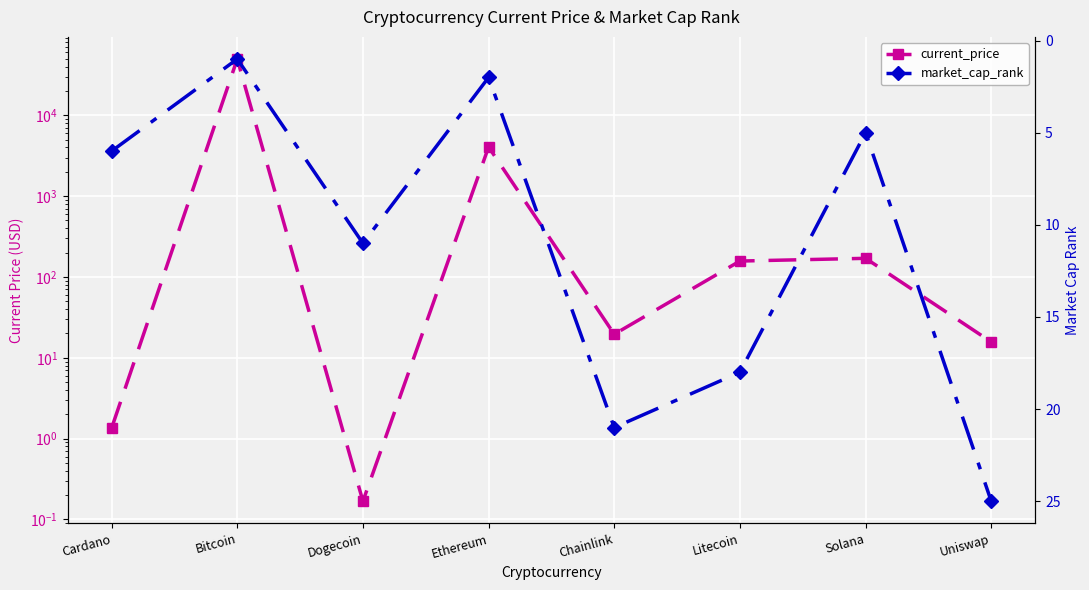

How many values in the current_price series exceed 157?

4